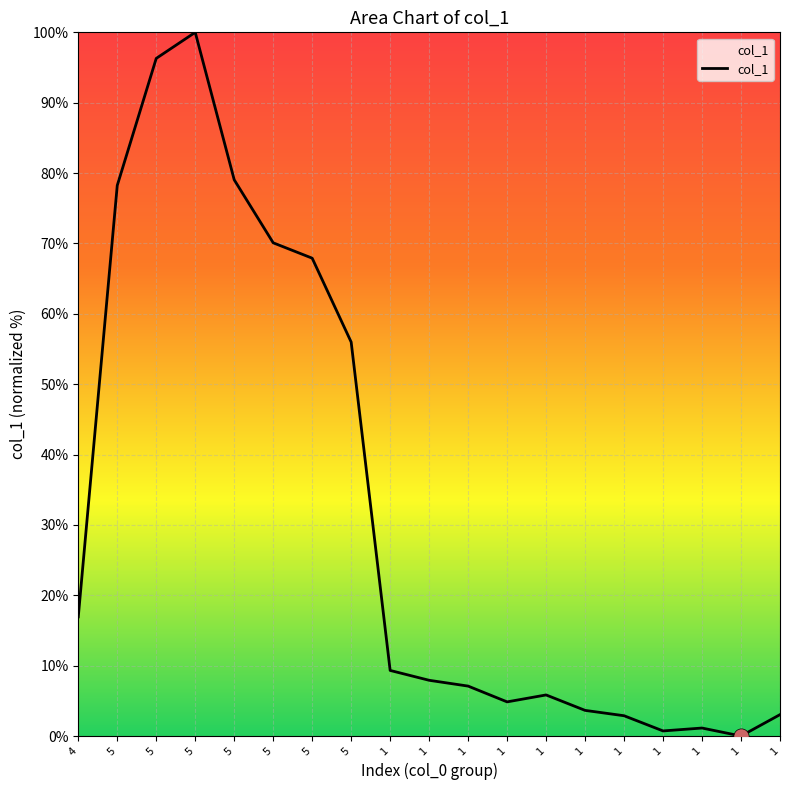

What is the change in value from 1 to 1?

-4.5